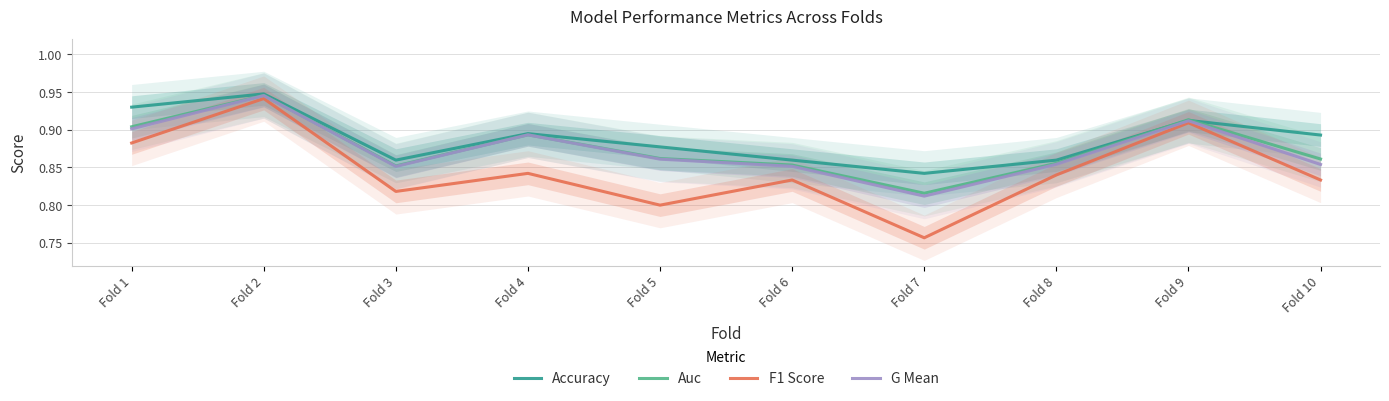

What is the value of the G Mean point at the 10th from the left?

0.9